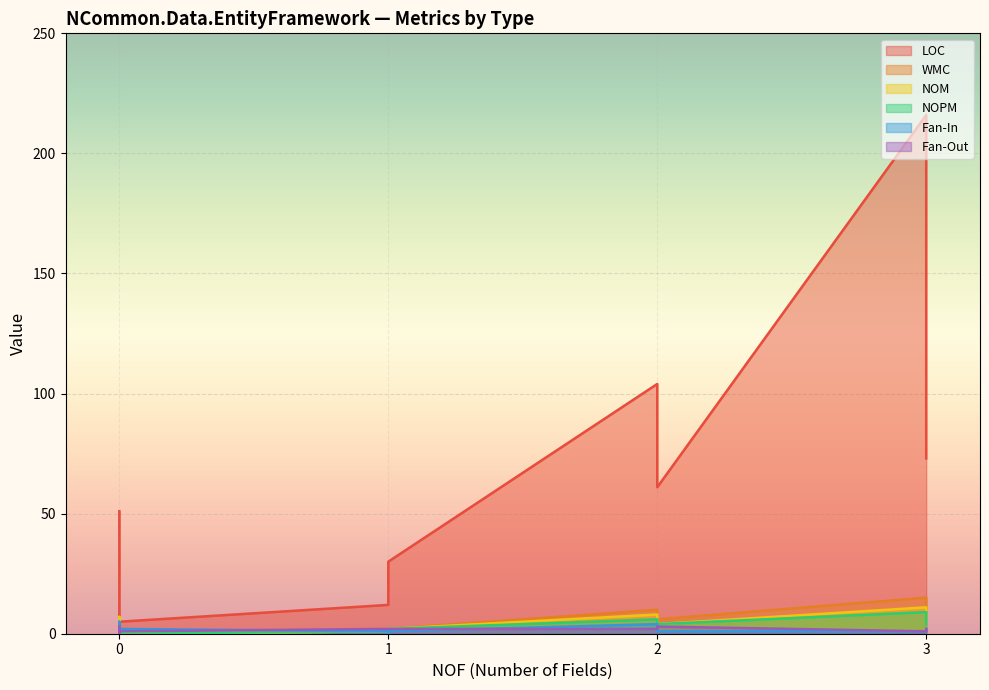

How many values in the Fan-Out series are below 2?

4